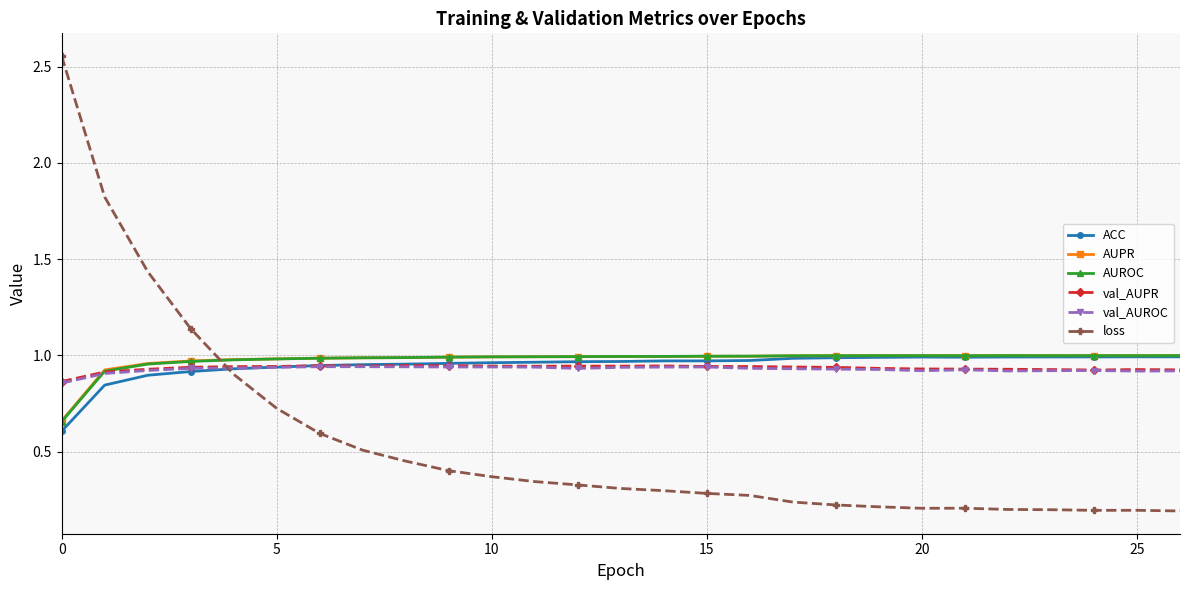

Which series has the largest range (max minus min)?

loss